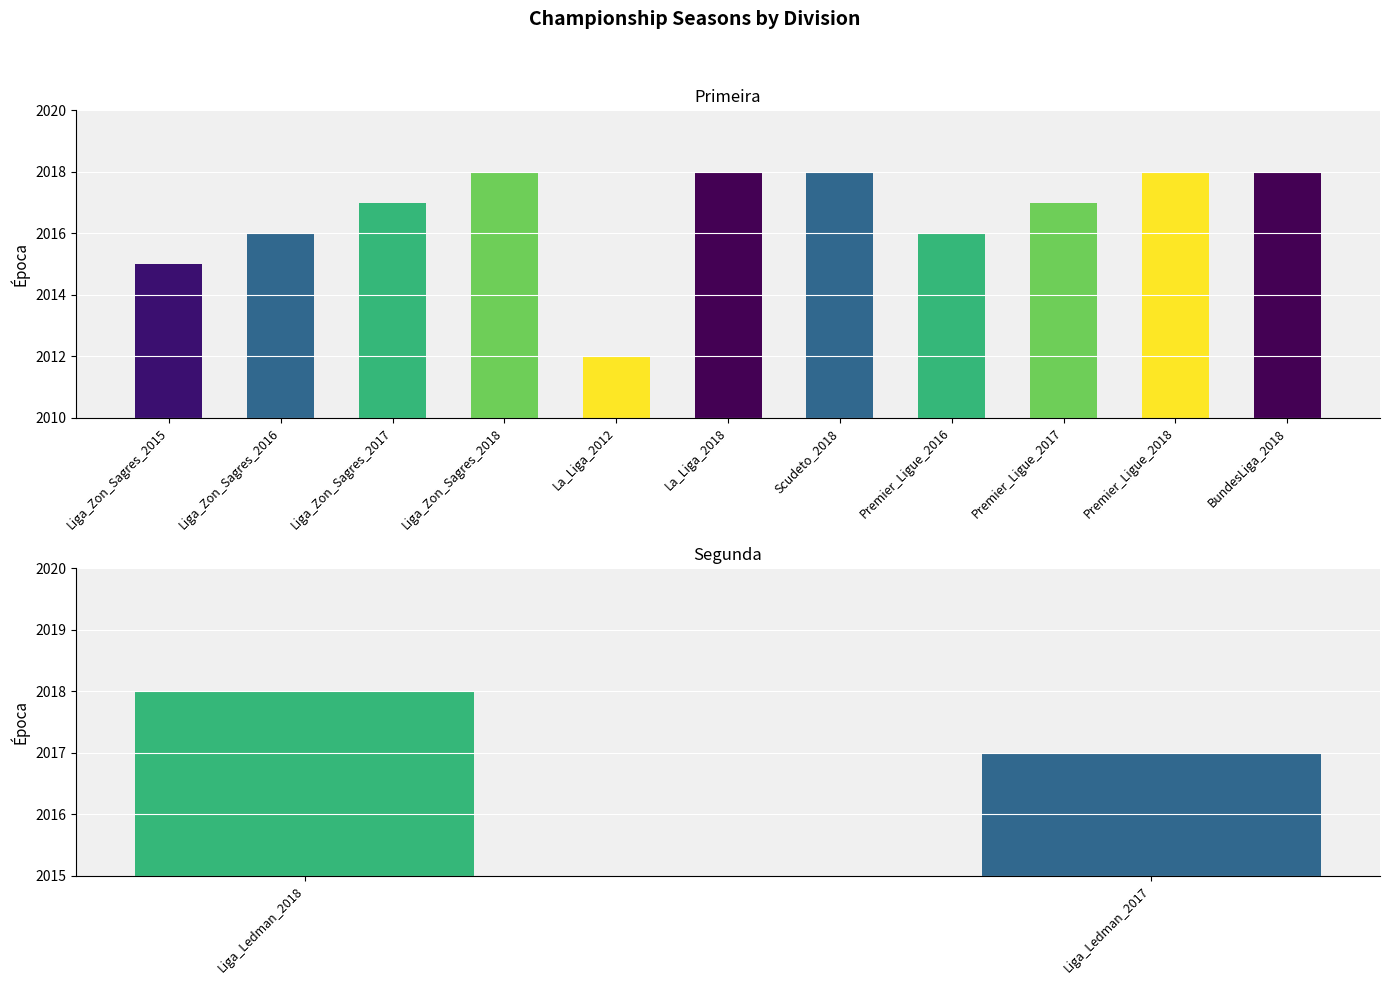

What is the ratio of the value at Liga_Zon_Sagres_2015 to the value at La_Liga_2012?

1.0